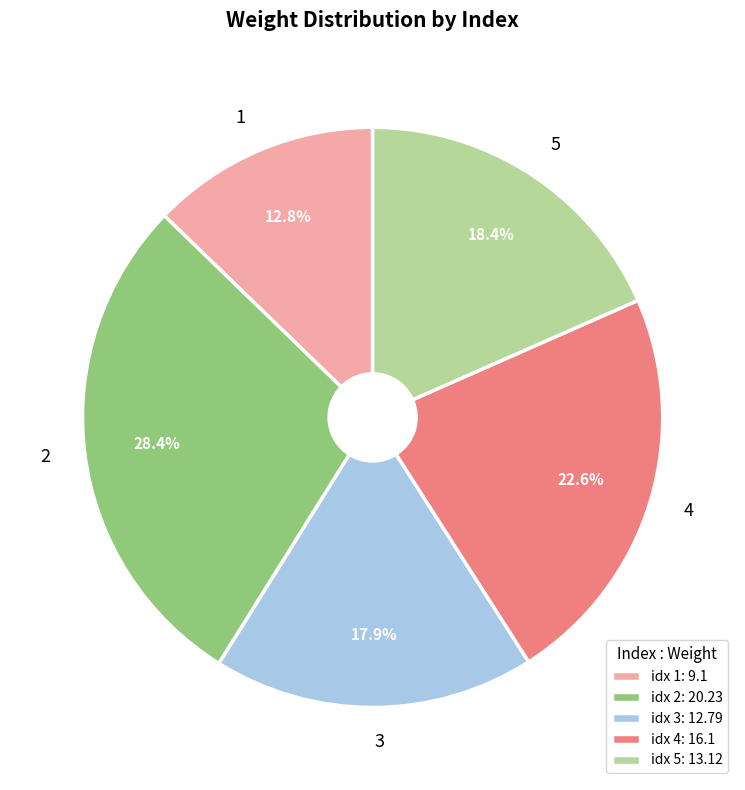

How much of the chart is everything except 4?

77.4%